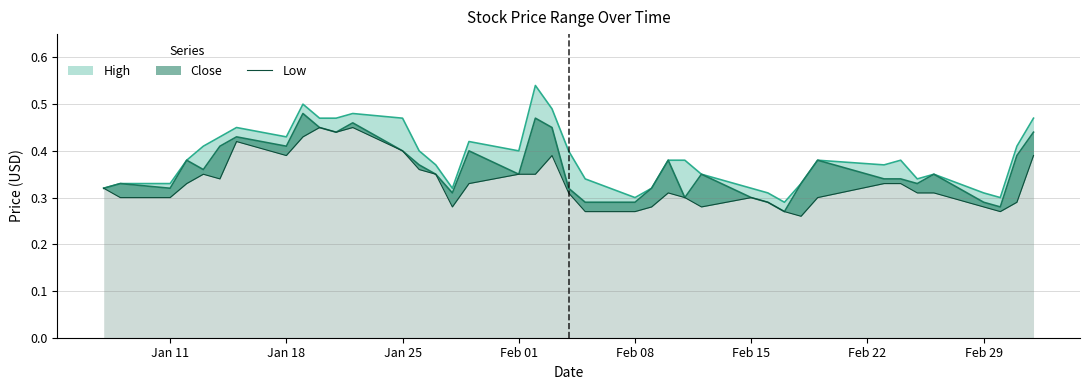

Reading left to right, transcribe all the data shown in this chart.

0.3	0.3	0.3	0.3	0.3	0.3	0.4	0.4	0.4	0.5	0.4	0.5	0.4	0.4	0.3	0.3	0.3	0.3	0.3	0.4	0.3	0.3	0.3	0.3	0.3	0.3	0.3	0.3	0.3	0.3	0.3	0.3	0.3	0.3	0.3	0.3	0.3	0.3	0.3	0.4